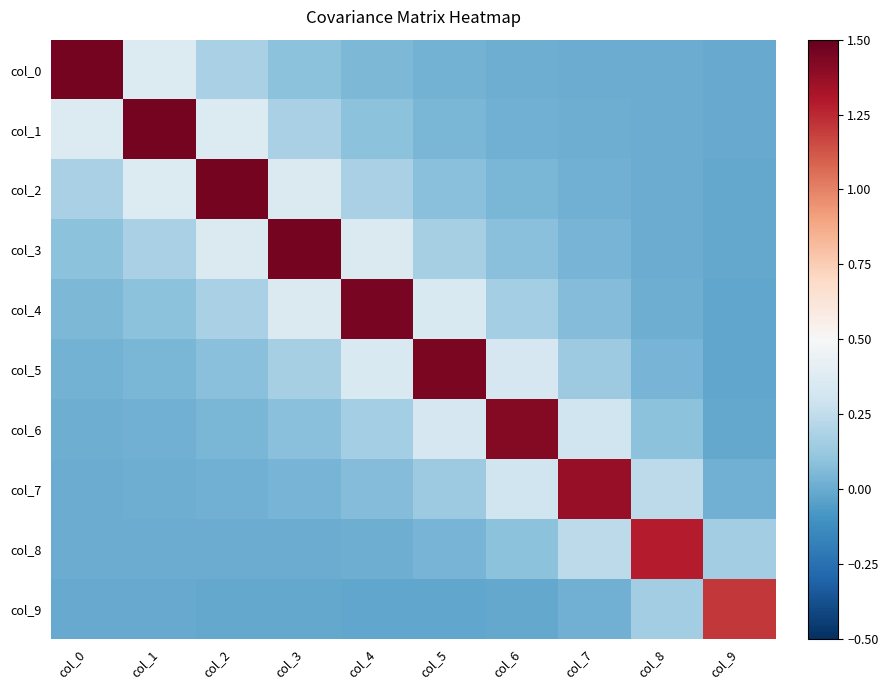

Reading left to right, list all the values displayed in this chart.

col_0: col_0=1.5	col_1=0.4	col_2=0.2	col_3=0.1	col_4=0.0	col_5=0.0	col_6=0.0	col_7=0.0	col_8=0.0	col_9=-0.0
col_1: col_0=0.4	col_1=1.5	col_2=0.4	col_3=0.2	col_4=0.1	col_5=0.0	col_6=0.0	col_7=0.0	col_8=0.0	col_9=-0.0
col_2: col_0=0.2	col_1=0.4	col_2=1.5	col_3=0.4	col_4=0.2	col_5=0.1	col_6=0.0	col_7=0.0	col_8=0.0	col_9=-0.0
col_3: col_0=0.1	col_1=0.2	col_2=0.4	col_3=1.5	col_4=0.4	col_5=0.2	col_6=0.1	col_7=0.0	col_8=0.0	col_9=-0.0
col_4: col_0=0.0	col_1=0.1	col_2=0.2	col_3=0.4	col_4=1.5	col_5=0.3	col_6=0.2	col_7=0.1	col_8=0.0	col_9=-0.0
col_5: col_0=0.0	col_1=0.0	col_2=0.1	col_3=0.2	col_4=0.3	col_5=1.4	col_6=0.3	col_7=0.1	col_8=0.0	col_9=-0.0
col_6: col_0=0.0	col_1=0.0	col_2=0.0	col_3=0.1	col_4=0.2	col_5=0.3	col_6=1.4	col_7=0.3	col_8=0.1	col_9=-0.0
col_7: col_0=0.0	col_1=0.0	col_2=0.0	col_3=0.0	col_4=0.1	col_5=0.1	col_6=0.3	col_7=1.4	col_8=0.2	col_9=0.0
col_8: col_0=0.0	col_1=0.0	col_2=0.0	col_3=0.0	col_4=0.0	col_5=0.0	col_6=0.1	col_7=0.2	col_8=1.3	col_9=0.1
col_9: col_0=-0.0	col_1=-0.0	col_2=-0.0	col_3=-0.0	col_4=-0.0	col_5=-0.0	col_6=-0.0	col_7=0.0	col_8=0.1	col_9=1.2